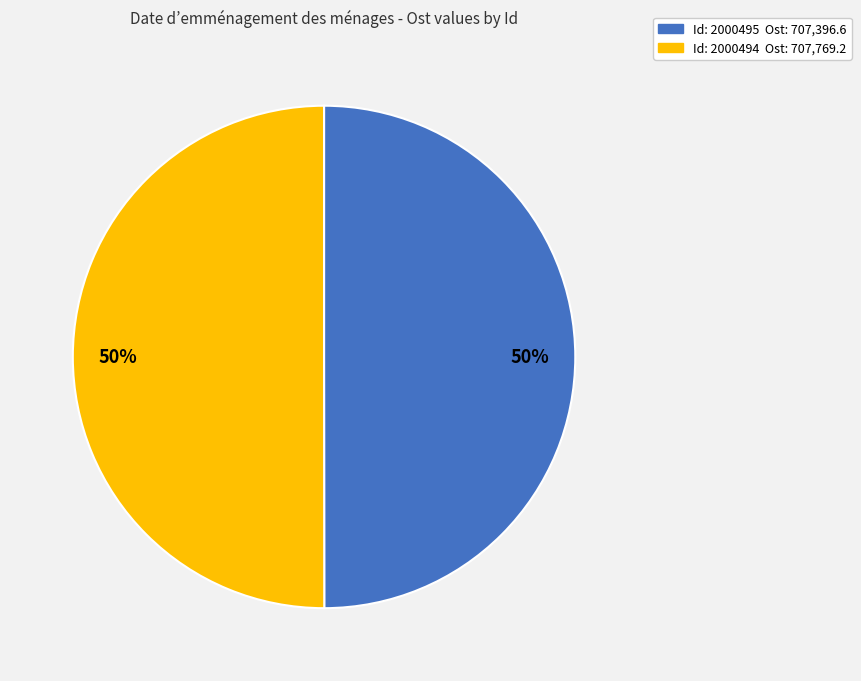

Which slice represents more than half of the pie?

2000494